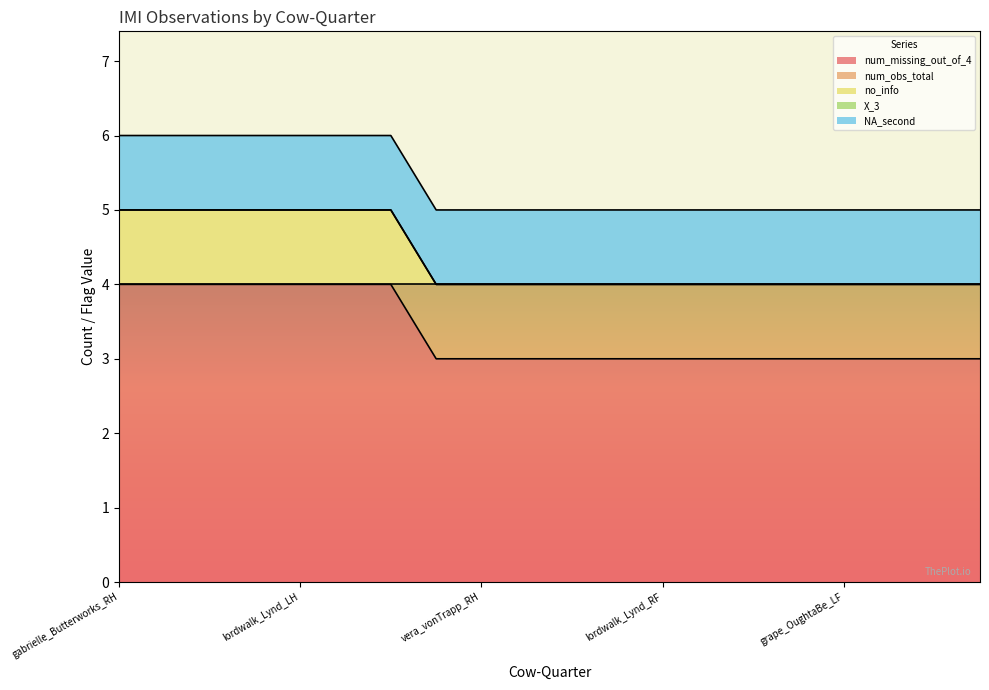

Does the chart have visible grid lines?

No